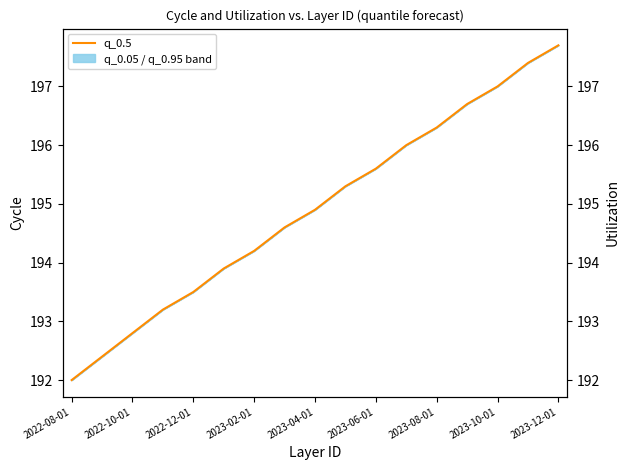

Reading left to right, what are all the values shown in this chart?

192.0	192.4	192.8	193.2	193.5	193.9	194.2	194.6	194.9	195.3	195.6	196.0	196.3	196.7	197.0	197.4	197.7